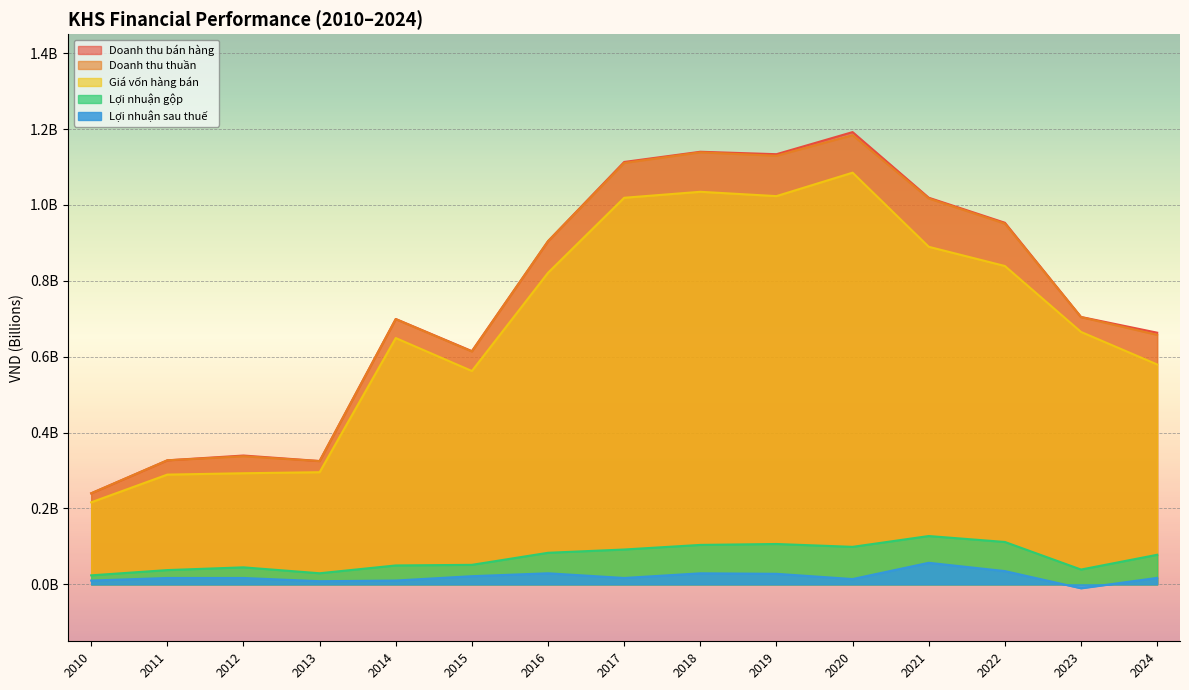

True or false: Lợi nhuận sau thuế and Giá vốn hàng bán cross at least once.

False